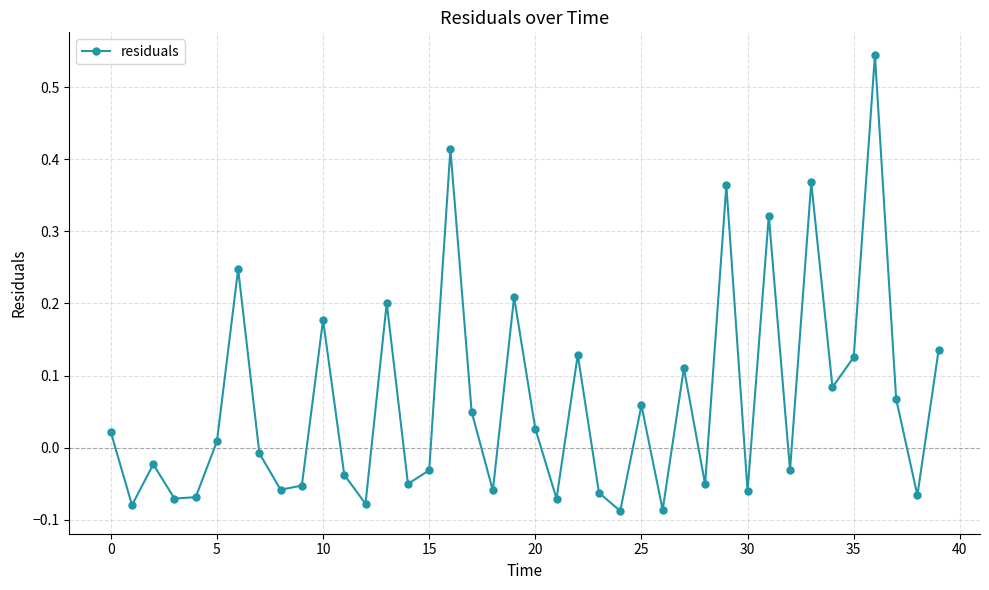

How many interior local peaks (higher than both neighbors) does the data have?

13